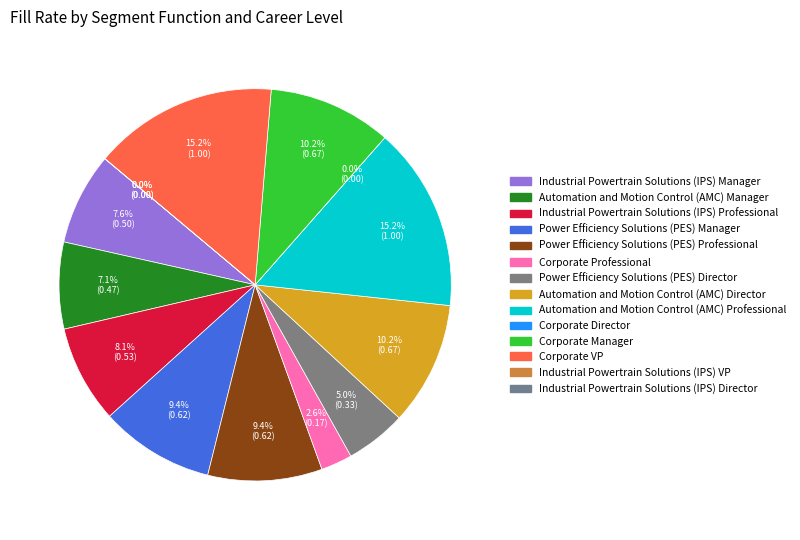

True or false: Power Efficiency Solutions (PES) Director accounts for 5% of the total.

True